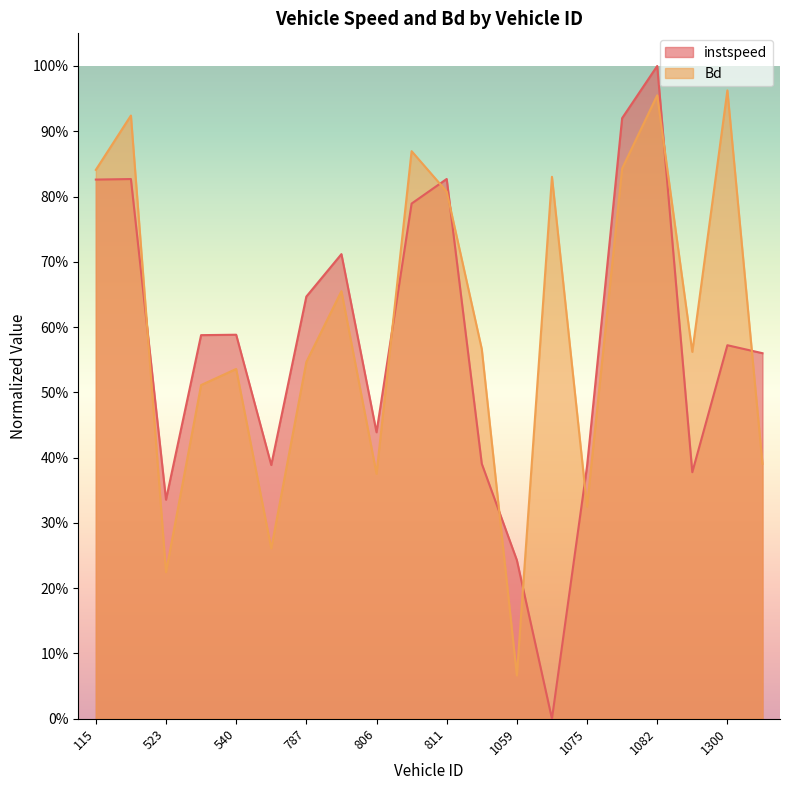

Reading right to left, what are all the values shown in this chart?

instspeed: 0.6	0.6	0.4	1.0	0.9	0.4	0.0	0.2	0.4	0.8	0.8	0.4	0.7	0.6	0.4	0.6	0.6	0.3	0.8	0.8
Bd: 0.4	1.0	0.6	1.0	0.8	0.3	0.8	0.1	0.6	0.8	0.9	0.4	0.7	0.5	0.3	0.5	0.5	0.2	0.9	0.8